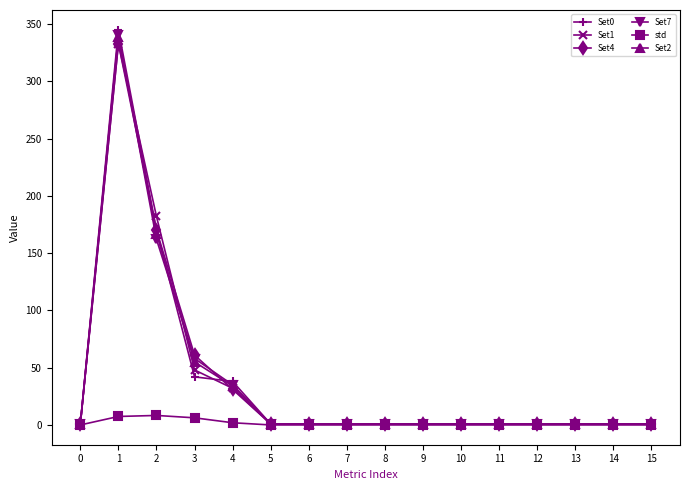

What is the highest value of the Set1 series?

333.0